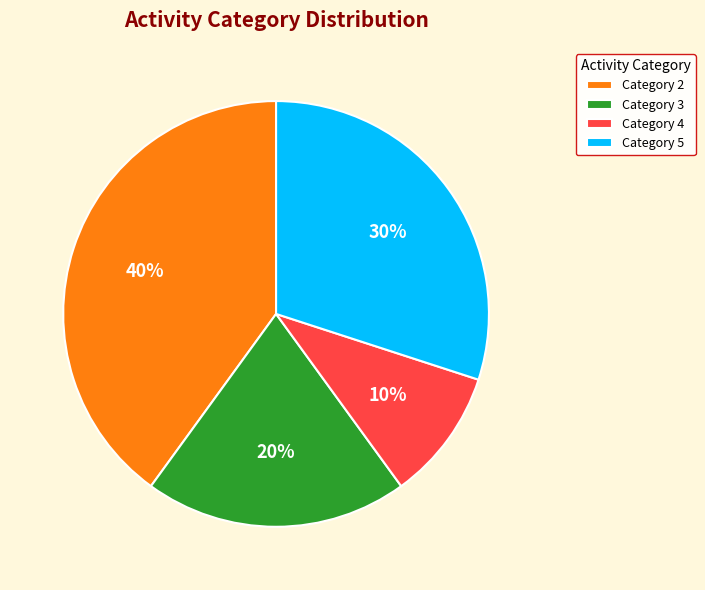

How many slices are in this pie chart?

4